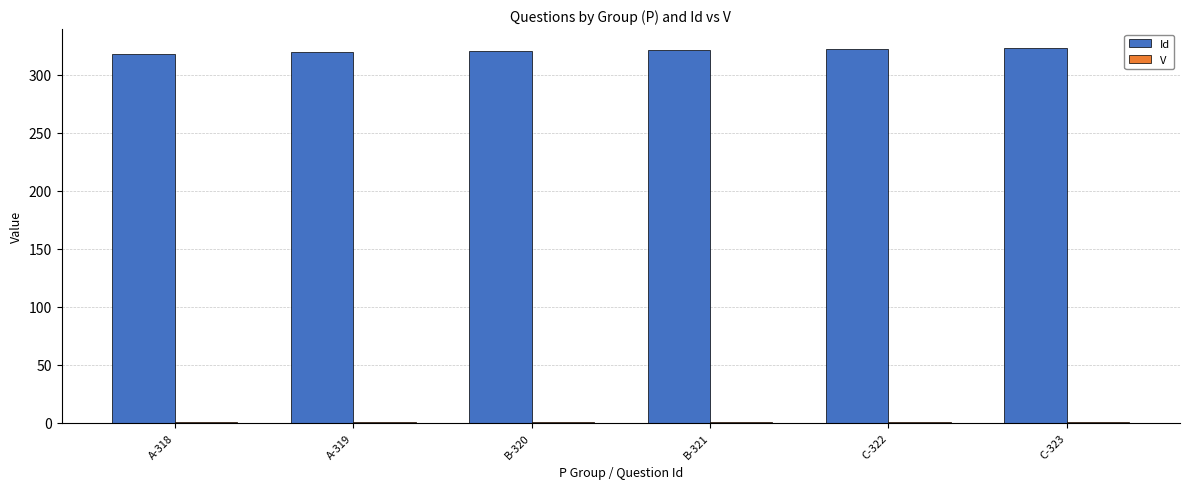

Which series has the largest total across all categories?

Id